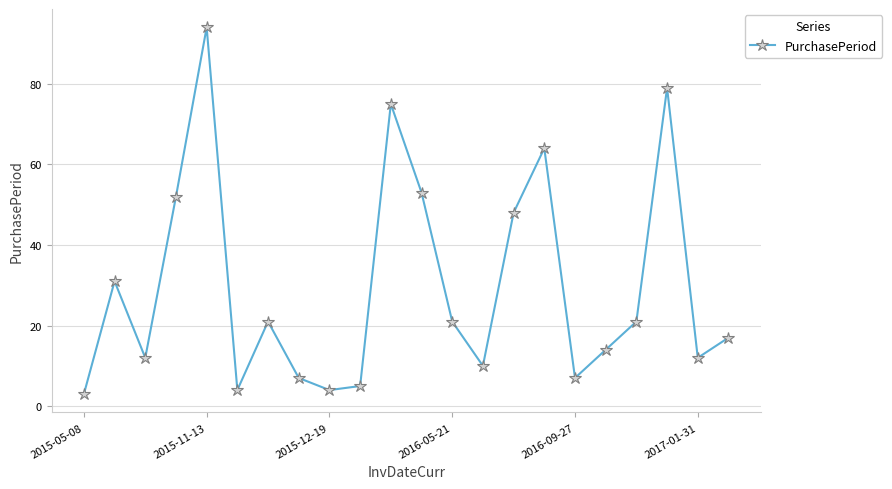

What is the sum of all values?

654